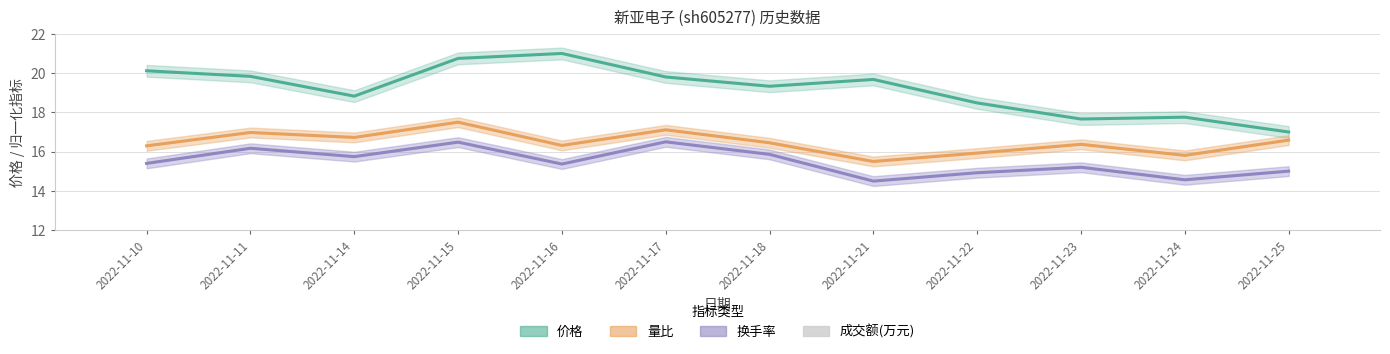

How many distinct data groups are displayed?

4